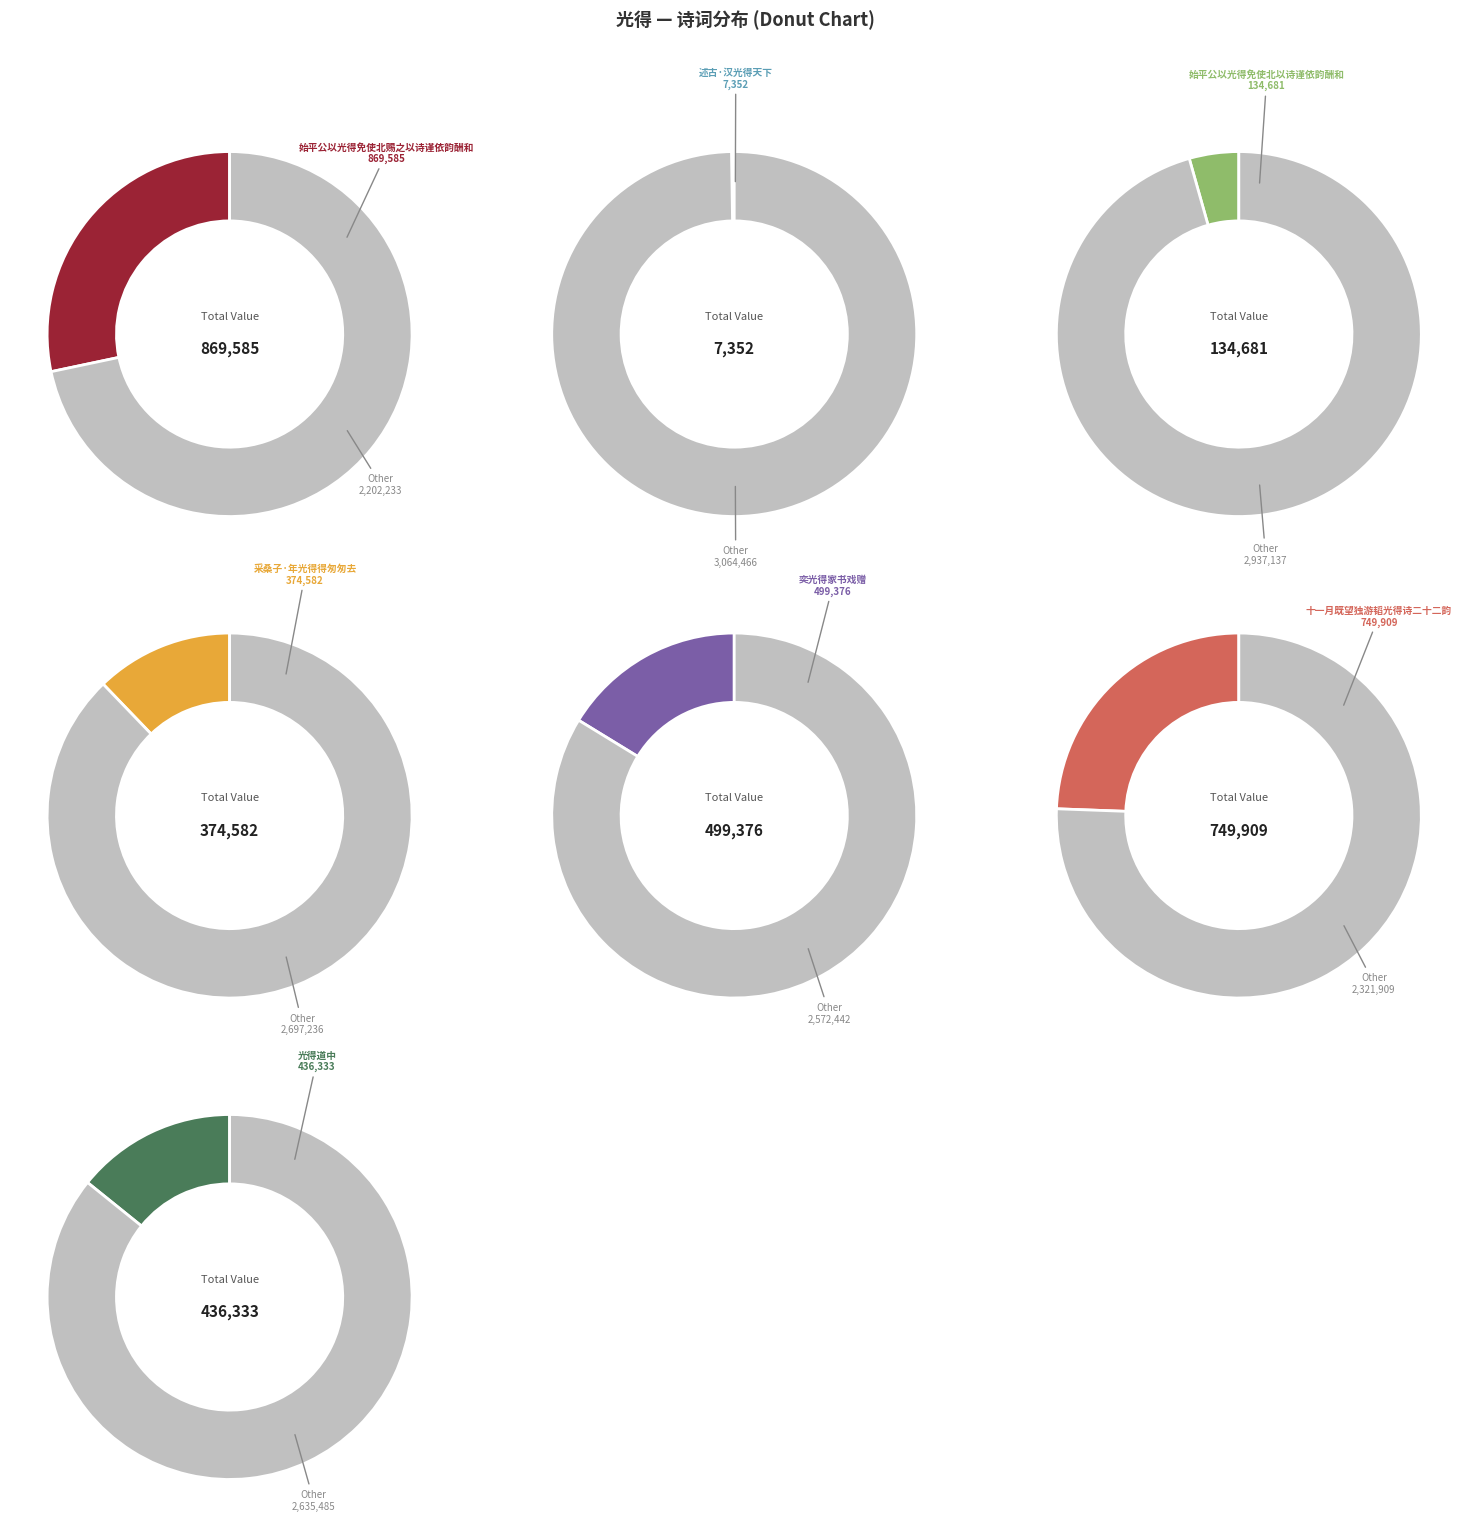

To the nearest percent, what is the average slice percentage?

14%